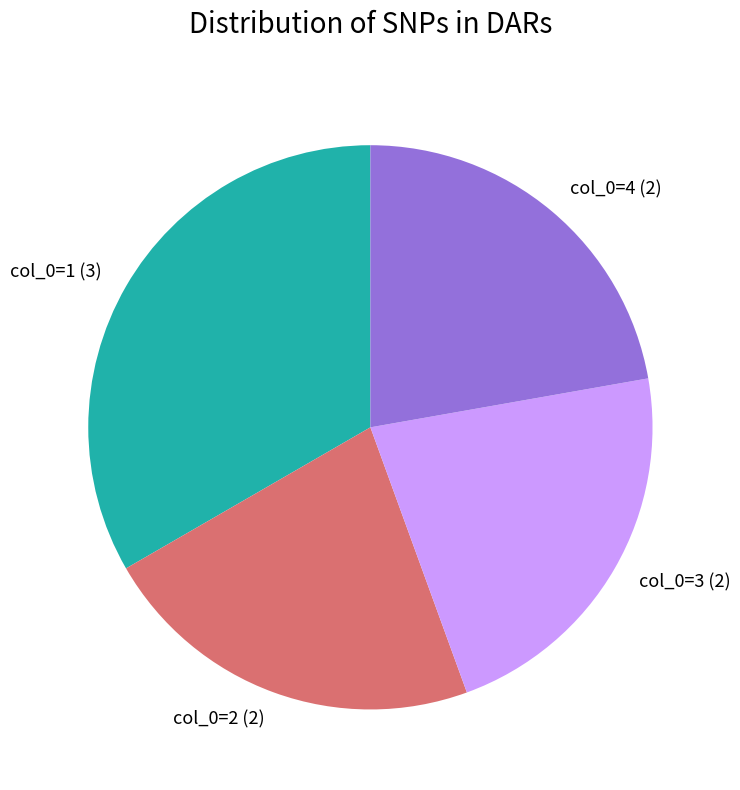

Is there a majority slice in this chart?

No